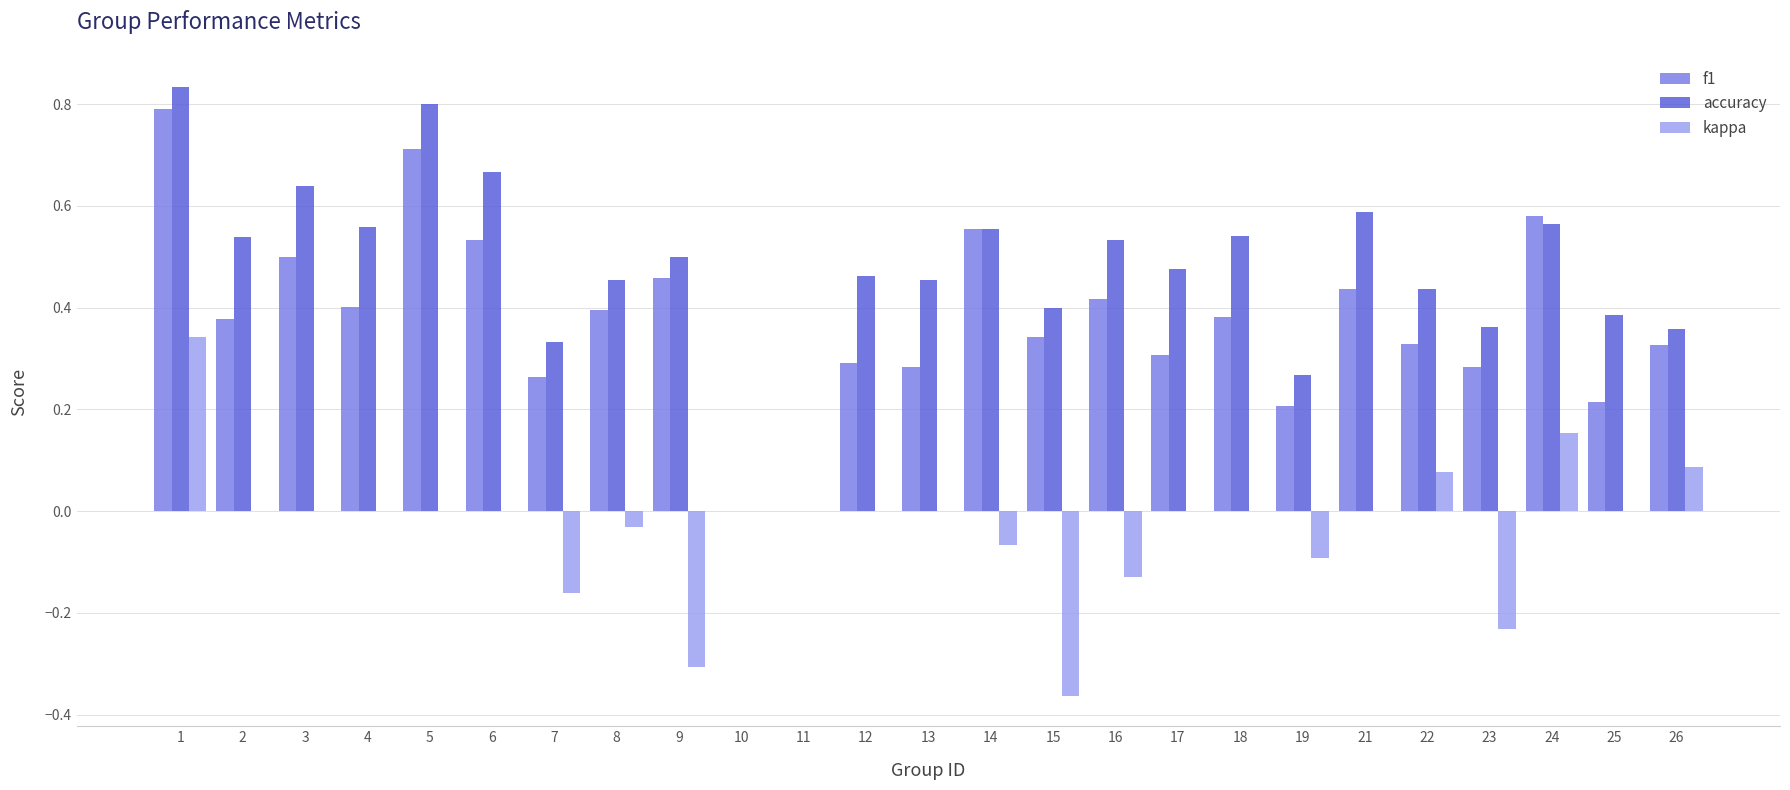

Is the value of f1 at 12 greater than the value of kappa at 23?

Yes